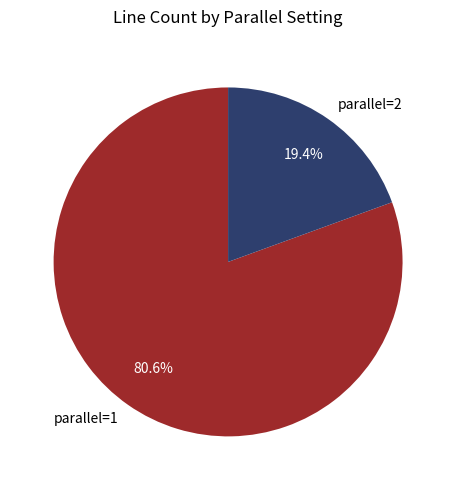

How many slices are in this pie chart?

2